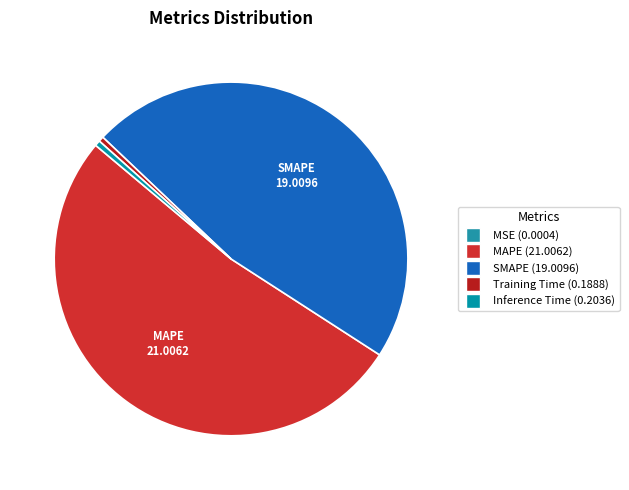

Is there a majority slice in this chart?

Yes